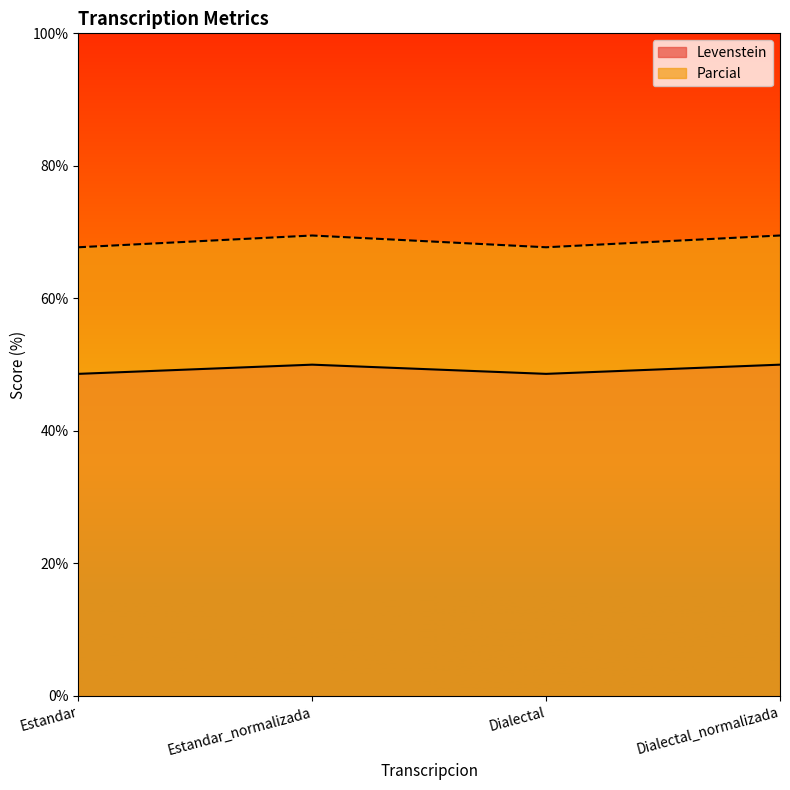

The Levenstein series shows 86.0 at Estandar_normalizada. True or false?

False